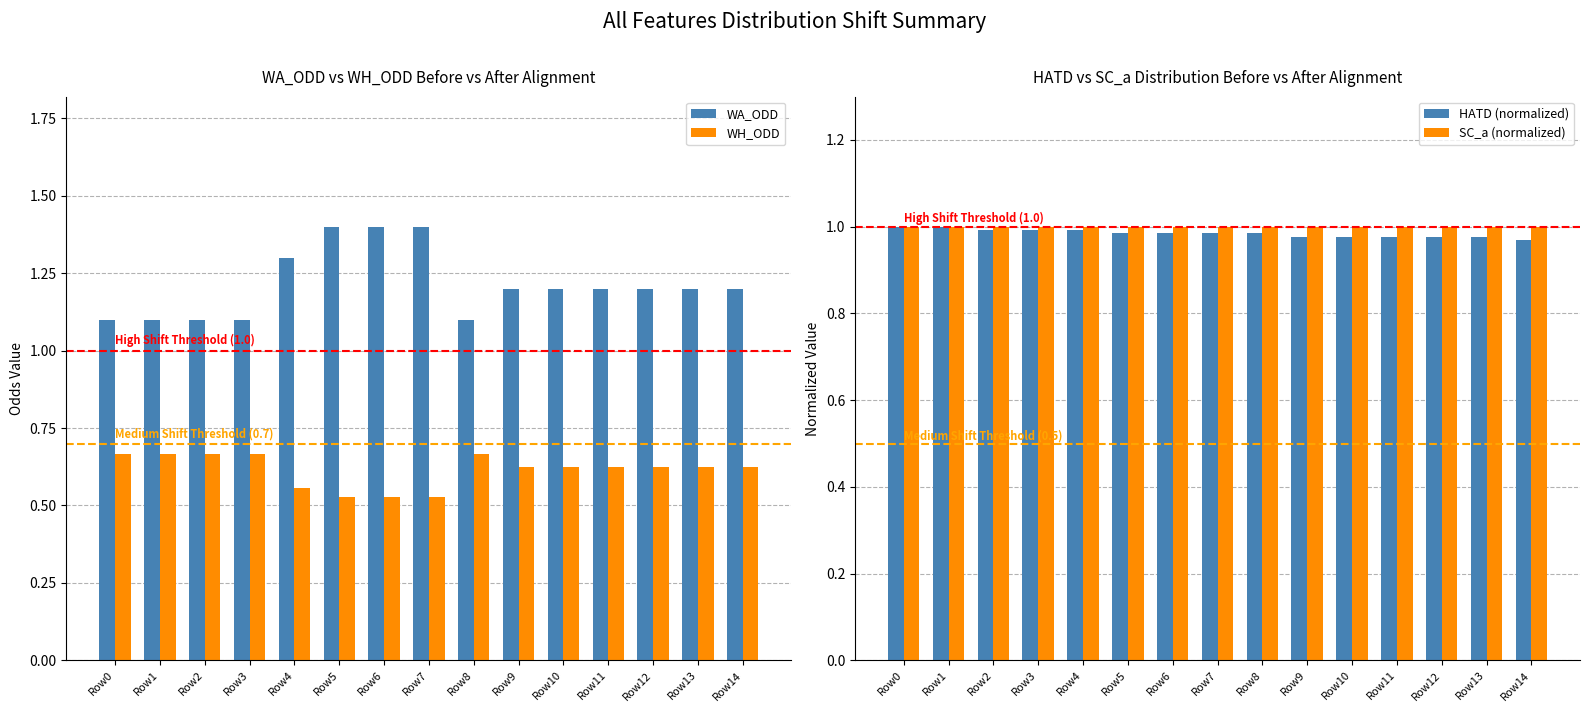

Which category has the highest value across all series?

Row5